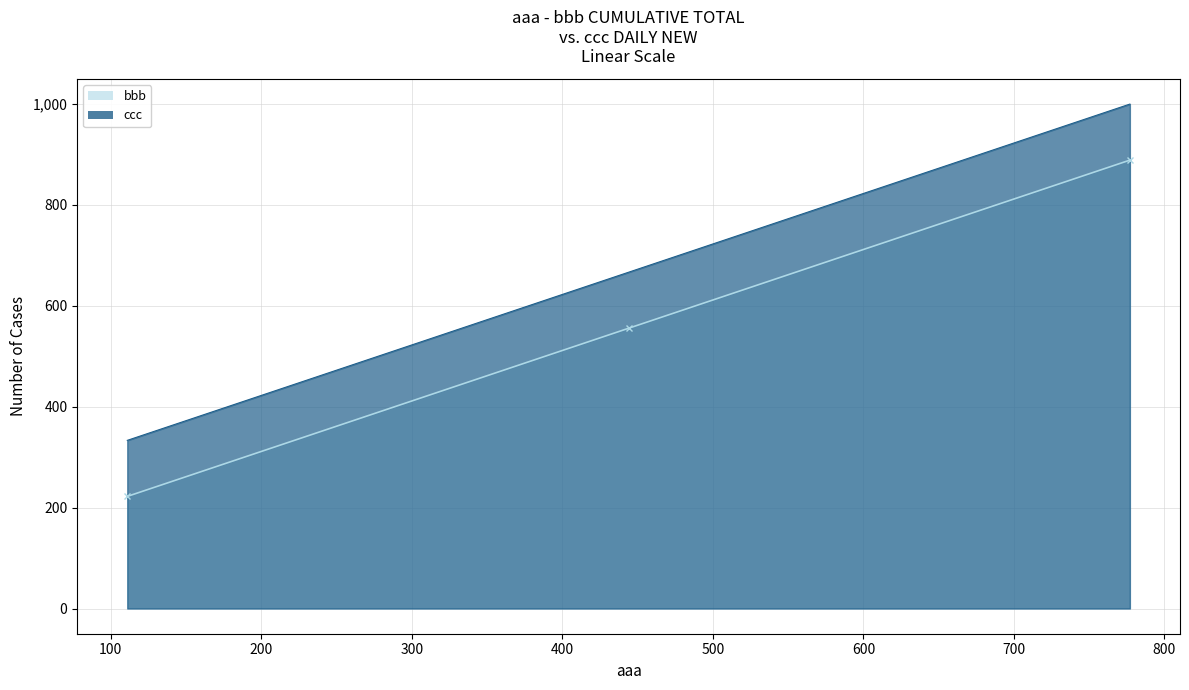

What is the sum of the bbb values at 777 and 111?

1110